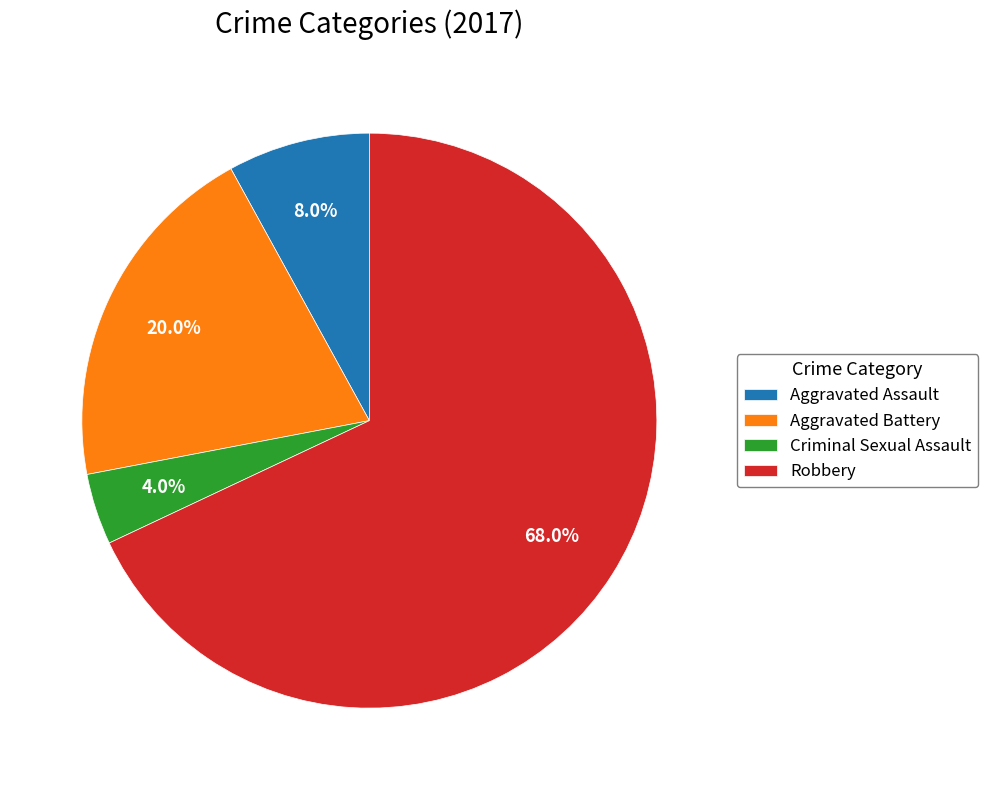

Does any single category account for the majority?

Yes